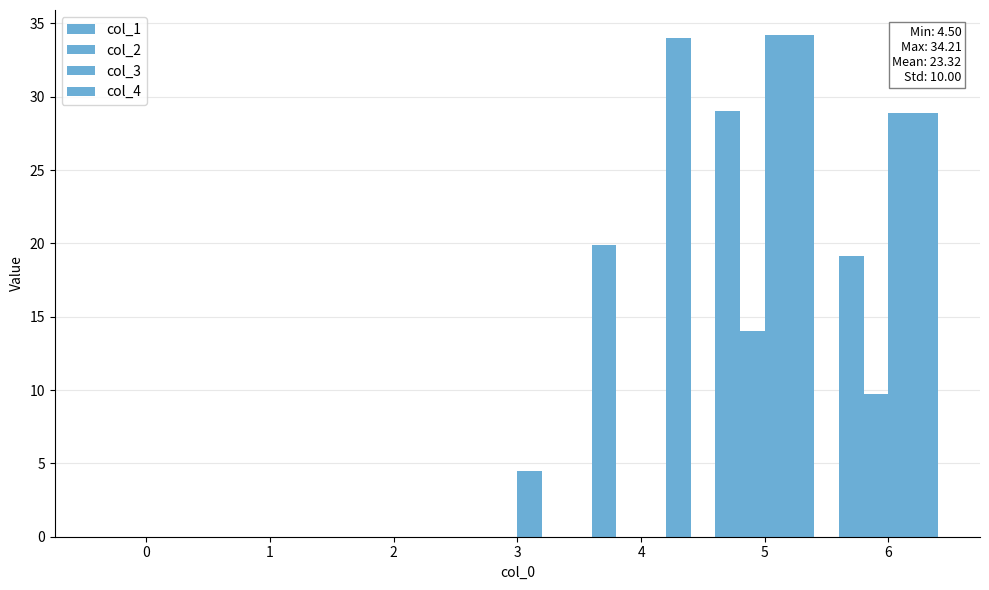

Reading left to right, extract all data points from this chart.

col_1: 0=0.0	1=0.0	2=0.0	3=0.0	4=19.9	5=29.0	6=19.2
col_2: 0=0.0	1=0.0	2=0.0	3=0.0	4=0.0	5=14.0	6=9.7
col_3: 0=0.0	1=0.0	2=0.0	3=4.5	4=0.0	5=34.2	6=28.9
col_4: 0=0.0	1=0.0	2=0.0	3=0.0	4=34.0	5=34.2	6=28.9